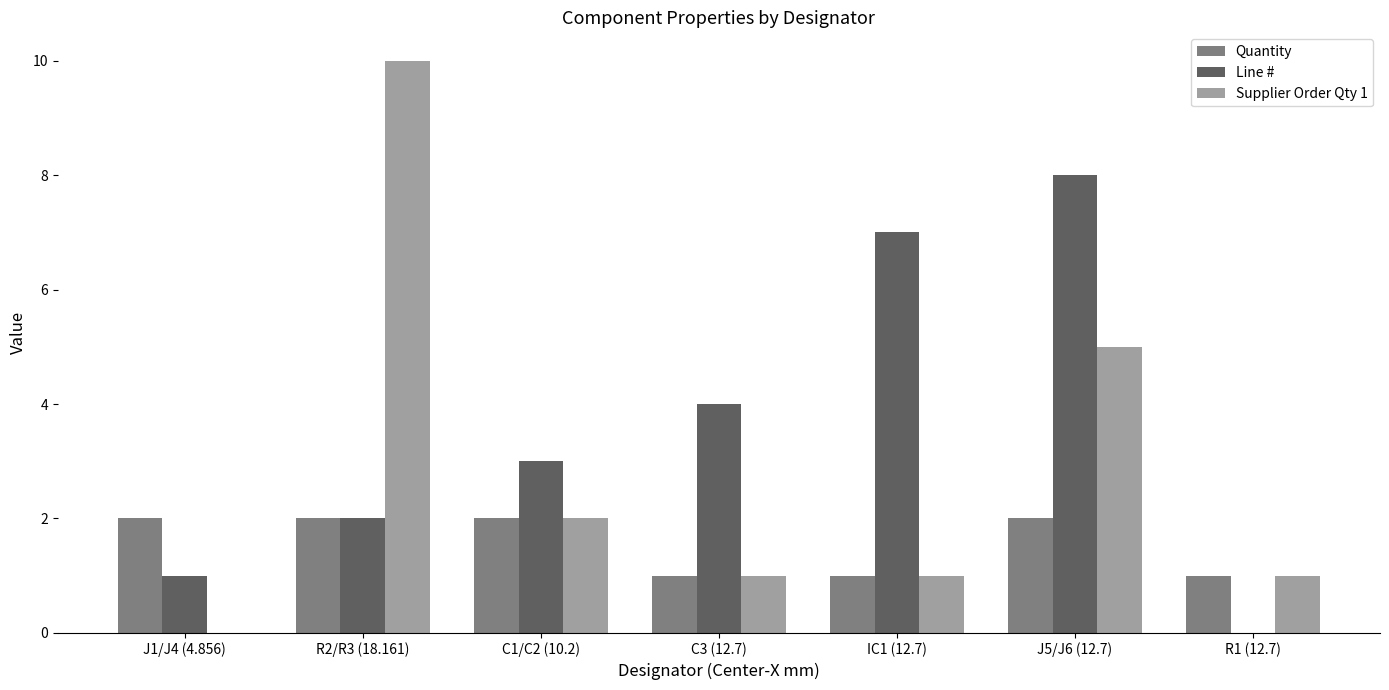

The Quantity series shows 2 at R2/R3 (18.161). True or false?

True